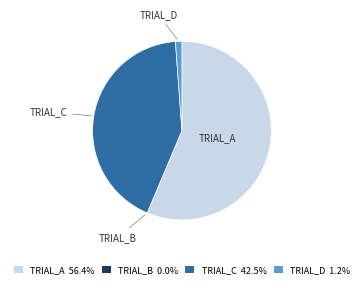

Is there any slice that represents more than half of the pie?

Yes